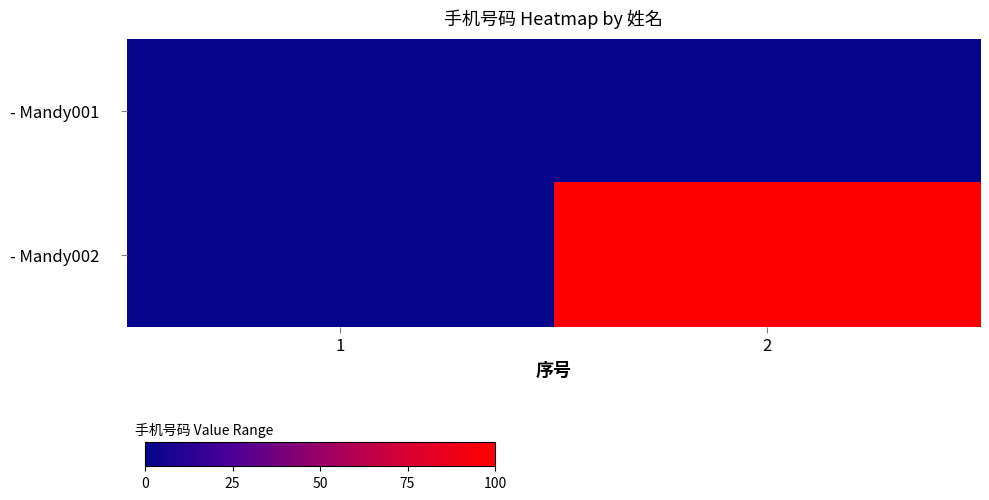

Which series changed the most between 1 and 2?

- Mandy002